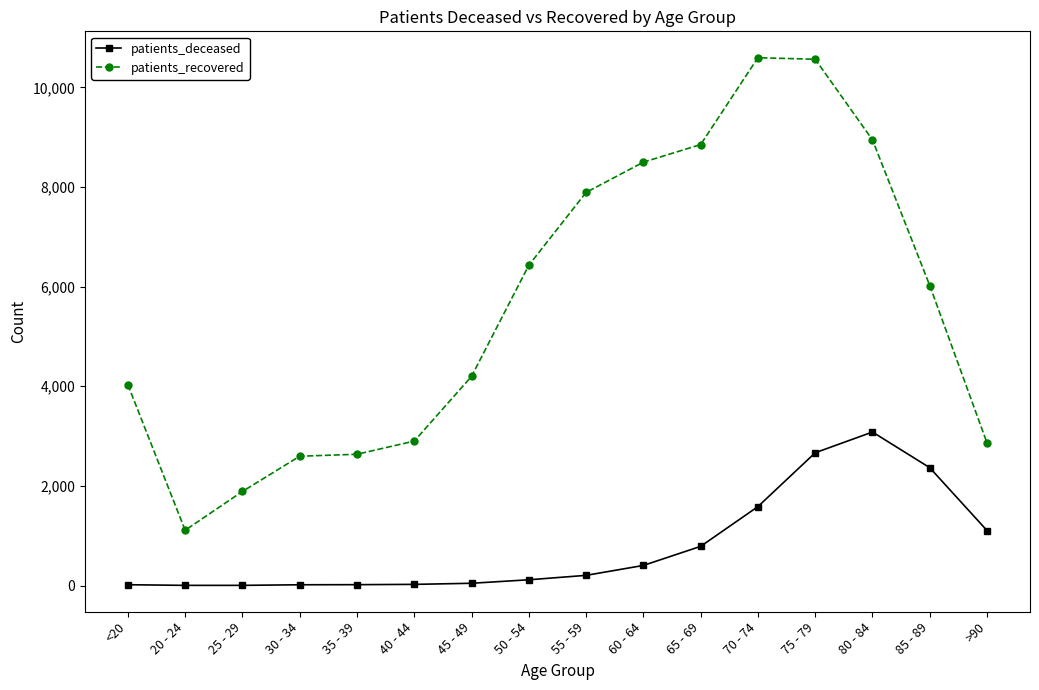

True or false: patients_deceased has more than 0 points higher than both neighbors.

True